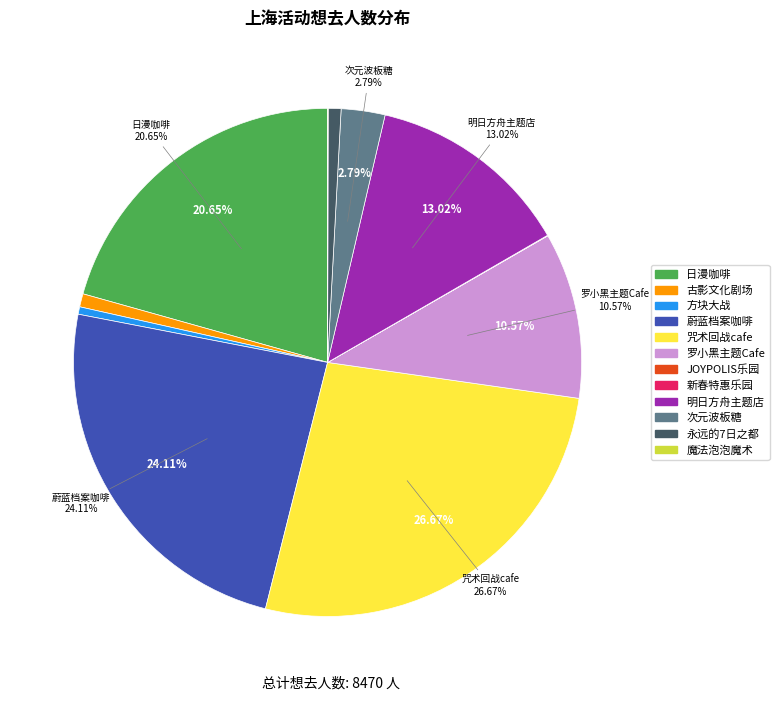

Is there any slice that represents more than half of the pie?

No